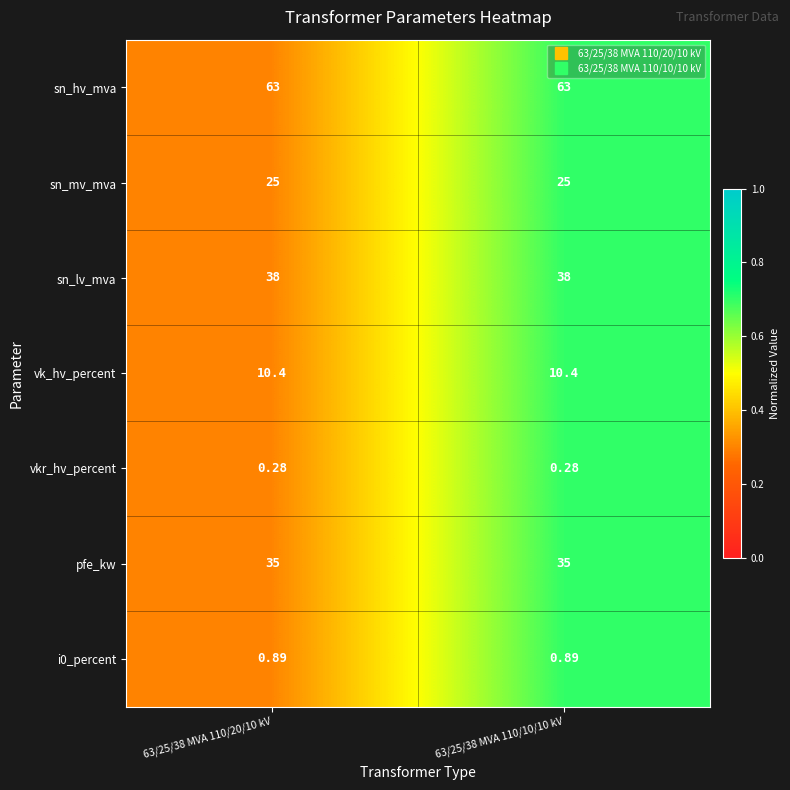

Is the value of sn_lv_mva at 63/25/38 MVA 110/20/10 kV greater than the value of vkr_hv_percent at 63/25/38 MVA 110/20/10 kV?

Yes